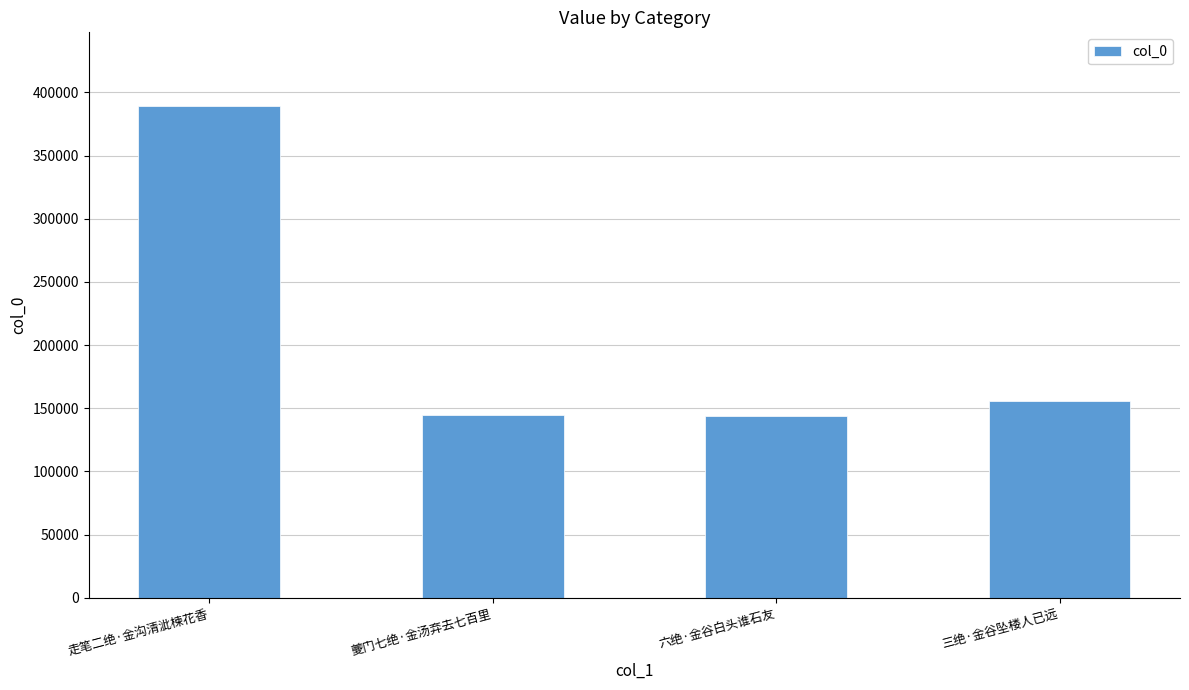

What is the smallest value displayed?

143966